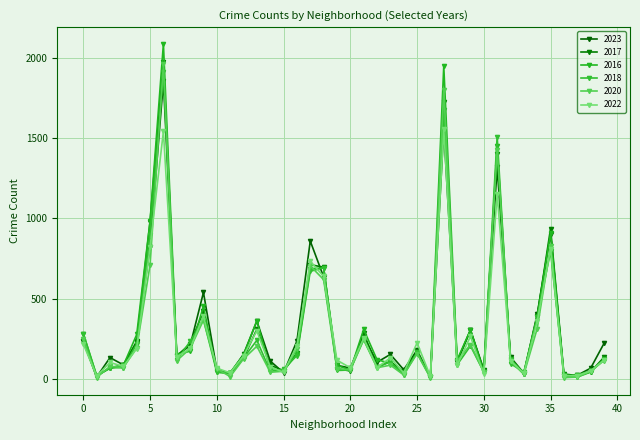

How many data points does each series have?

40